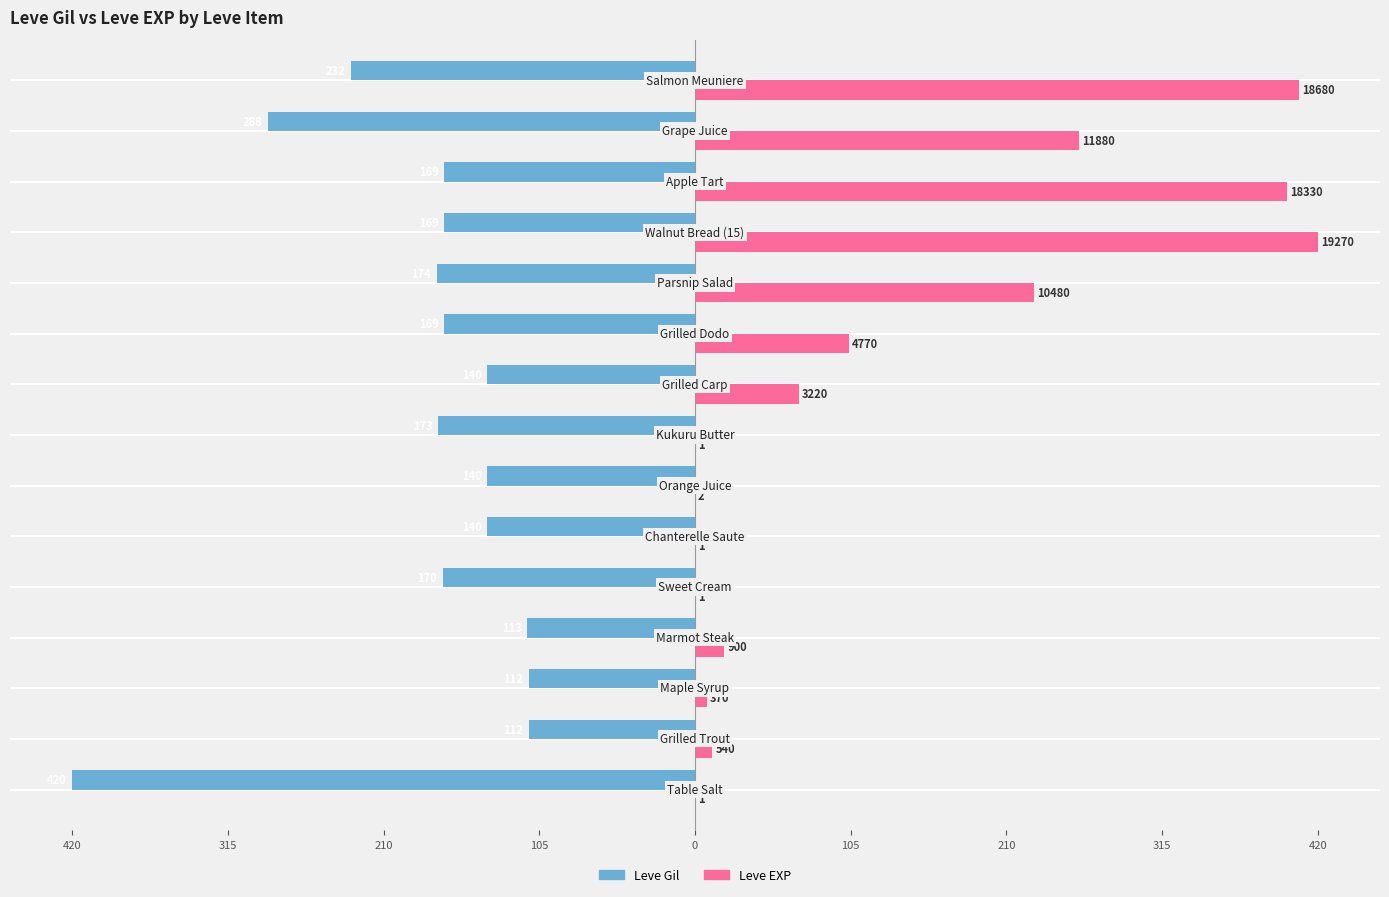

What is the label of the 15th bar from the right?

420